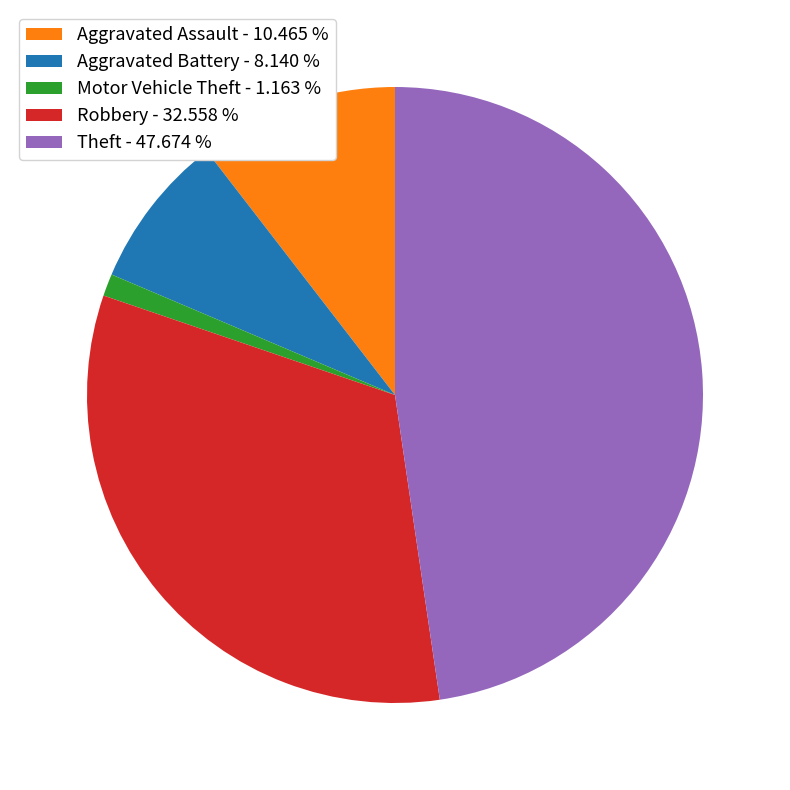

Which slice is the smallest?

Motor Vehicle Theft